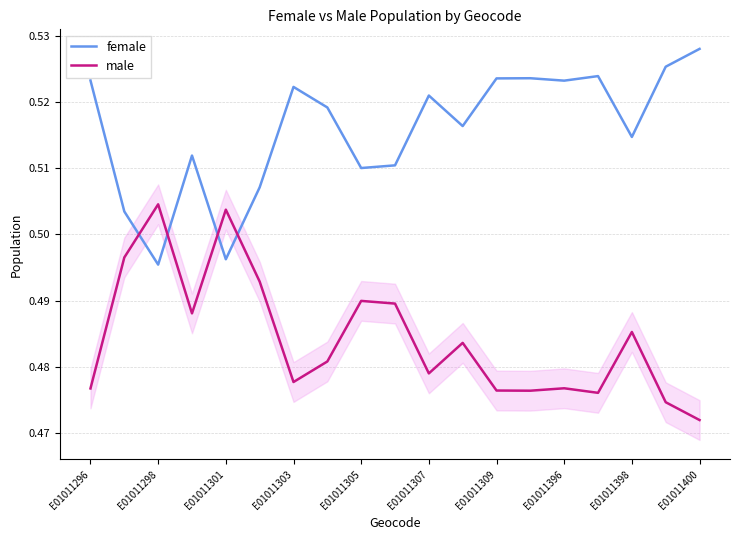

List the series in order of their peak value, lowest first.

male, female